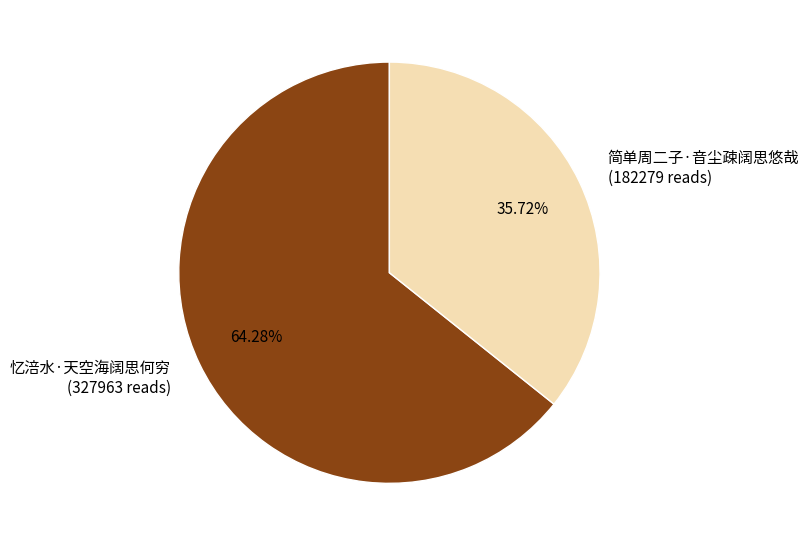

What is the ratio of the value at 简单周二子·音尘疎阔思悠哉 to the value at 忆涪水·天空海阔思何穷?

0.6